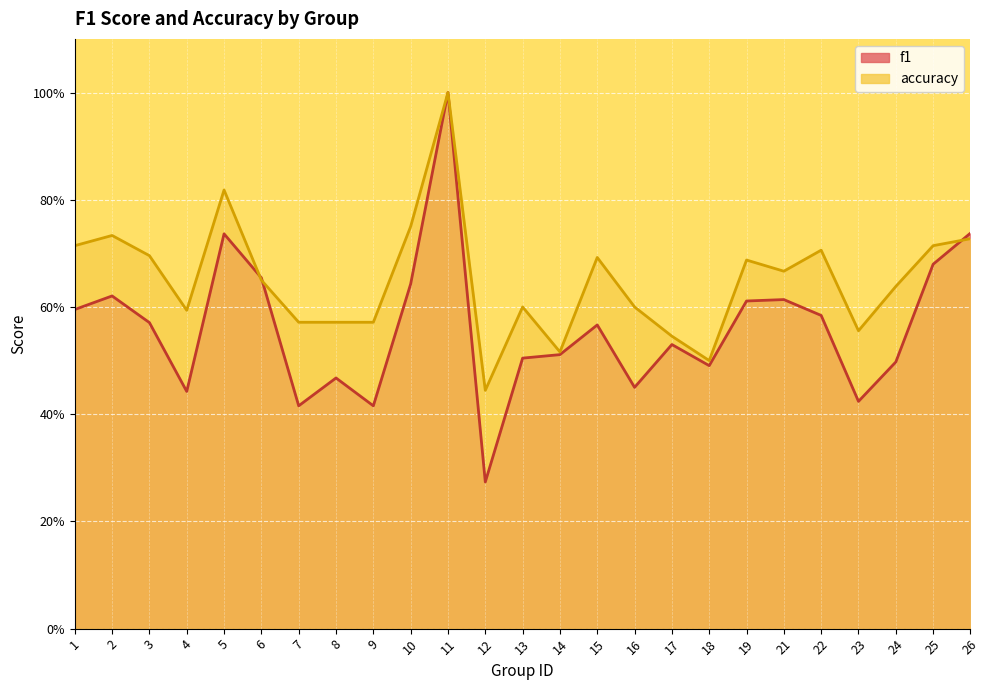

At which label is f1 closest to 0?

12